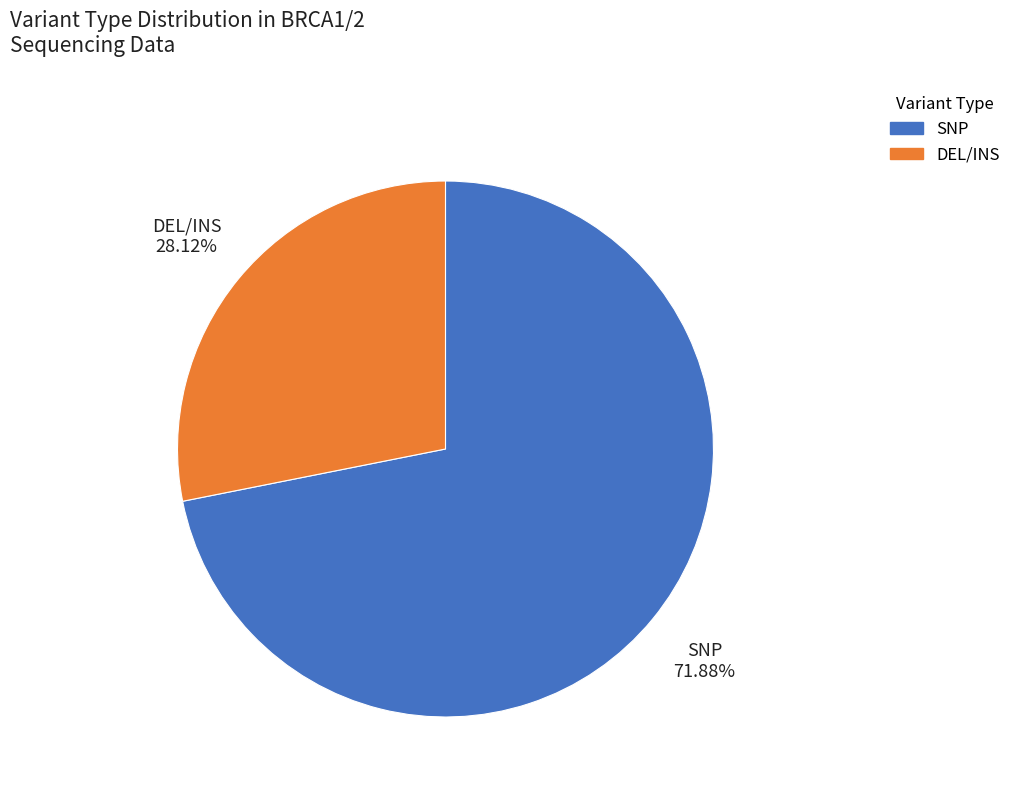

Does DEL/INS account for over 50% of the chart?

No